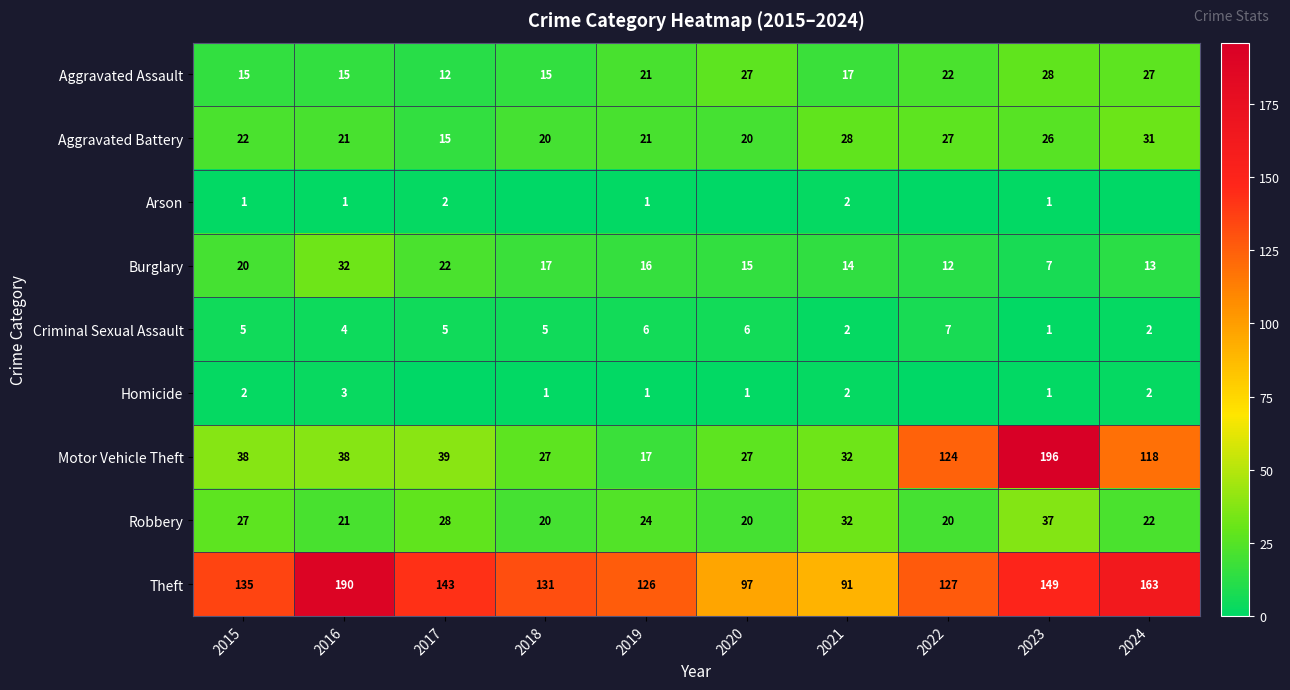

Which category has the highest value in the Criminal Sexual Assault series?

2022